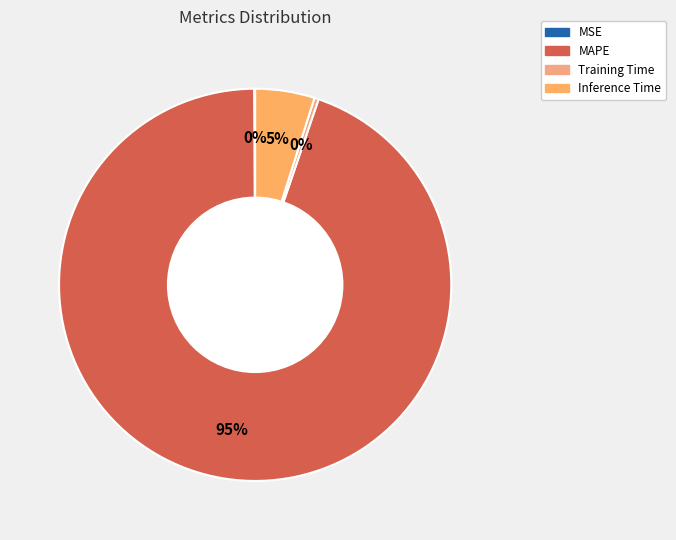

True or false: MSE accounts for 8% of the total.

False